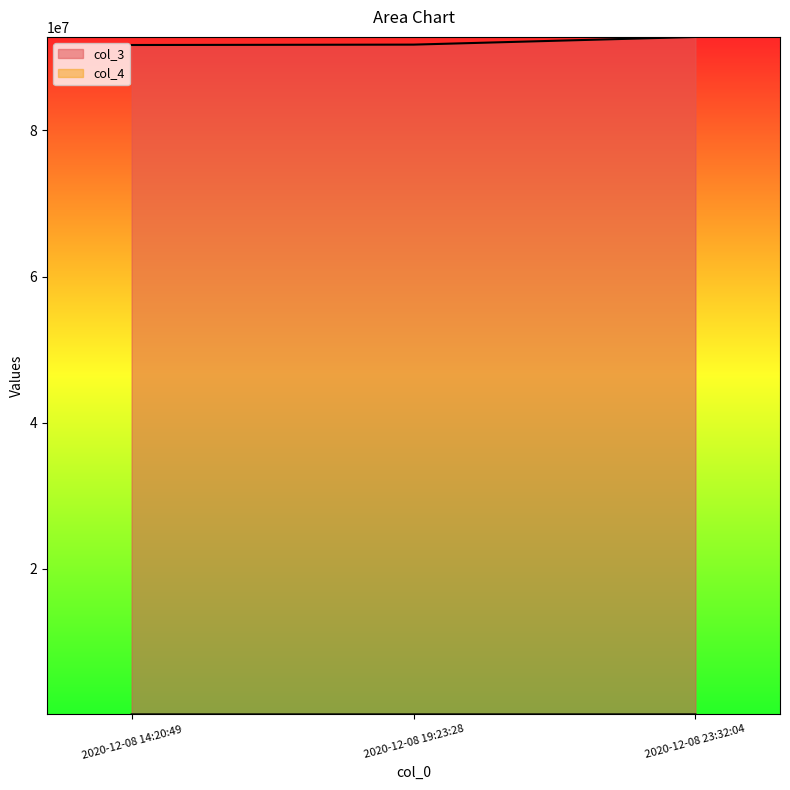

Reading right to left, what are all the values shown in this chart?

col_3: 2020-12-08 23:32:04=92799207	2020-12-08 19:23:28=91750418	2020-12-08 14:20:49=91698030
col_4: 2020-12-08 23:32:04=92799	2020-12-08 19:23:28=91750	2020-12-08 14:20:49=91698